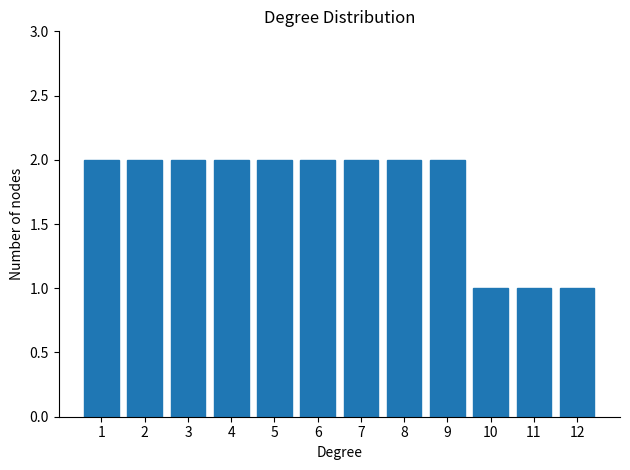

Reading left to right, transcribe this chart: for each bar, give the range it covers on the x-axis and its height. The values are not printed on the chart, so give them approximately, as read against the axis.

0.5 to 1.5: 2
1.5 to 2.5: 2
2.5 to 3.5: 2
3.5 to 4.5: 2
4.5 to 5.5: 2
5.5 to 6.5: 2
6.5 to 7.5: 2
7.5 to 8.5: 2
8.5 to 9.5: 2
9.5 to 10.5: 1
10.5 to 11.5: 1
11.5 to 12.5: 1